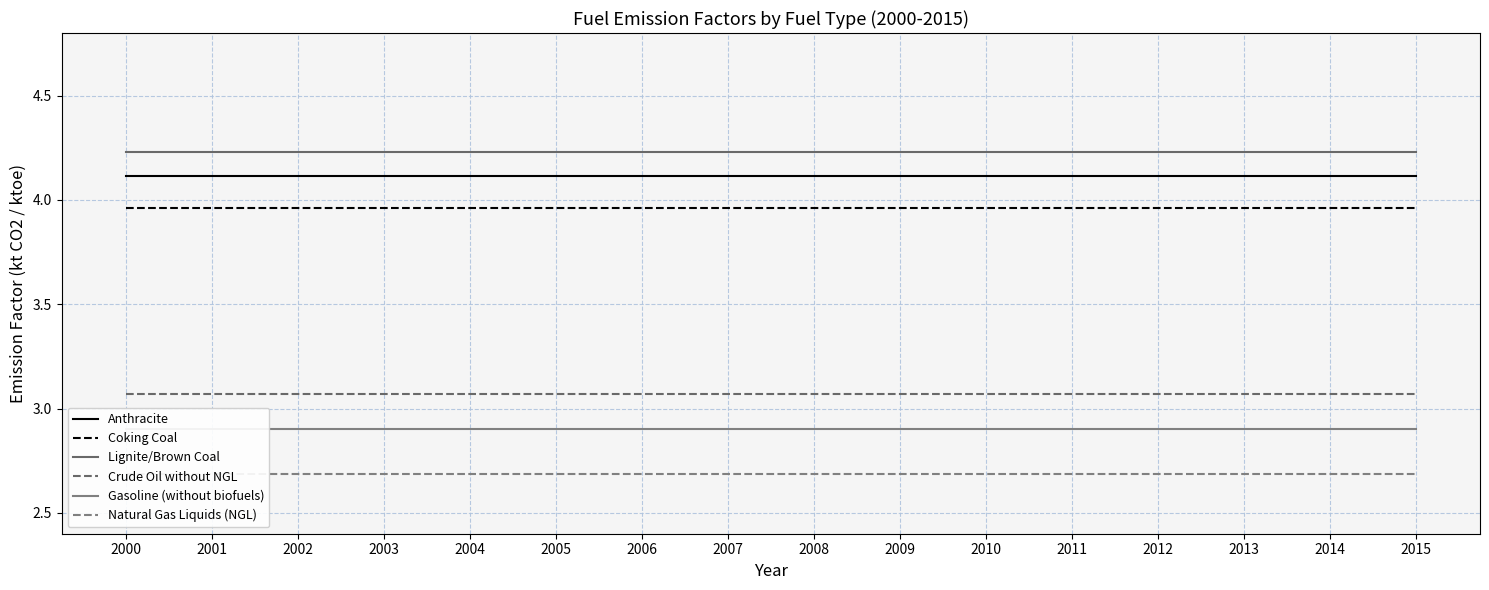

True or false: Crude Oil without NGL and Gasoline (without biofuels) intersect in this chart.

False